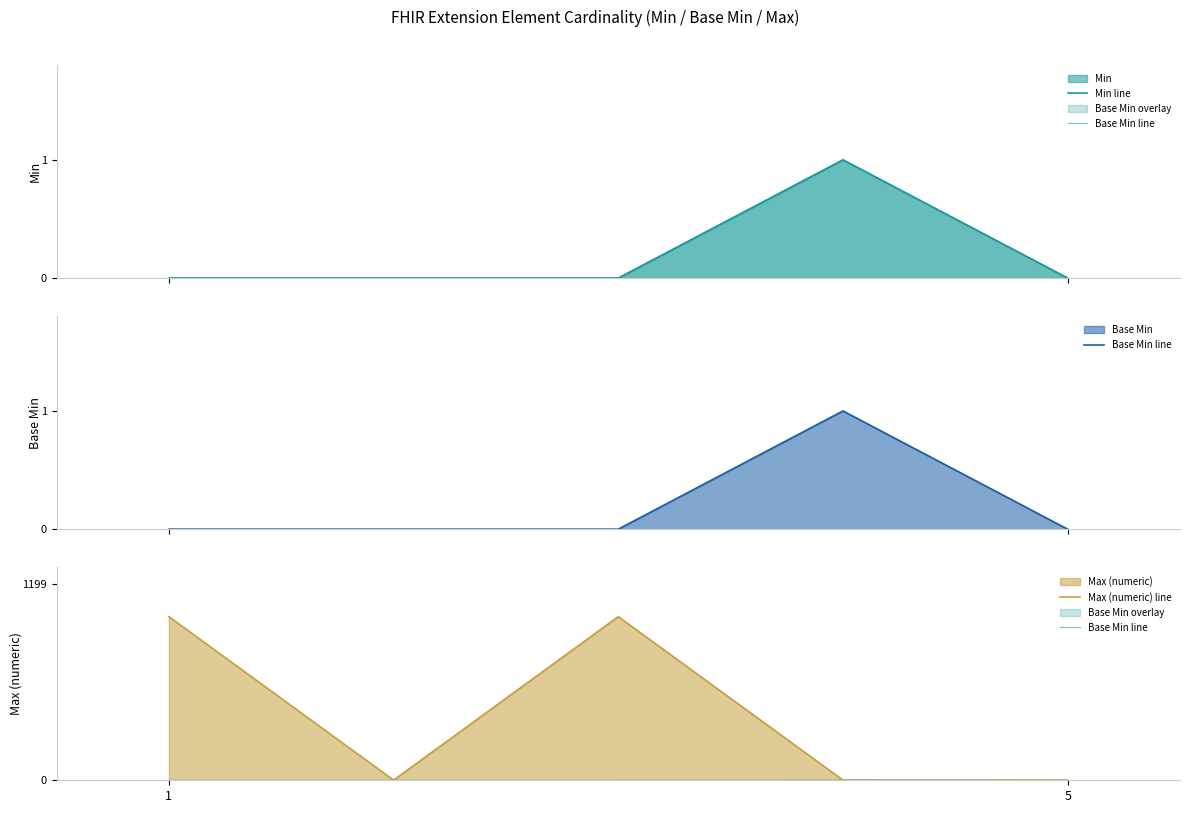

At which category does the chart reach its peak across all series?

1